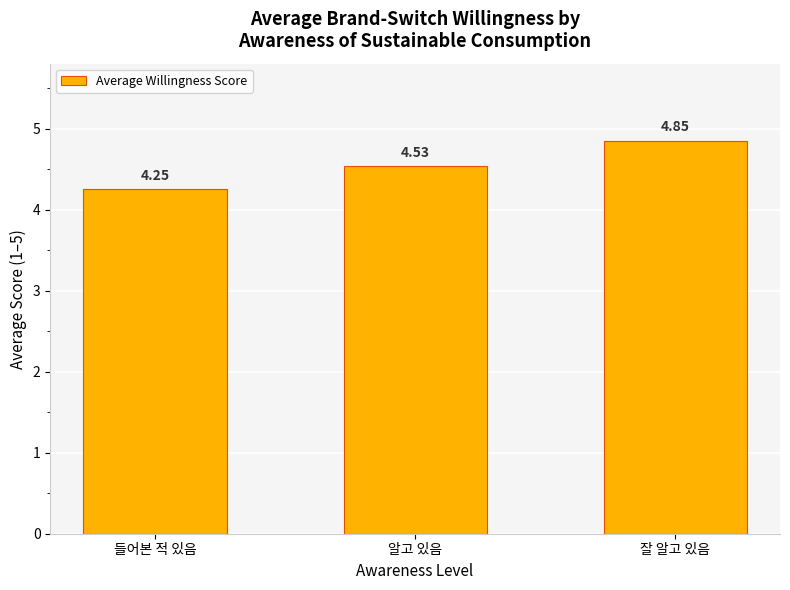

List the labels in order of value, largest first.

잘 알고 있음, 알고 있음, 들어본 적 있음